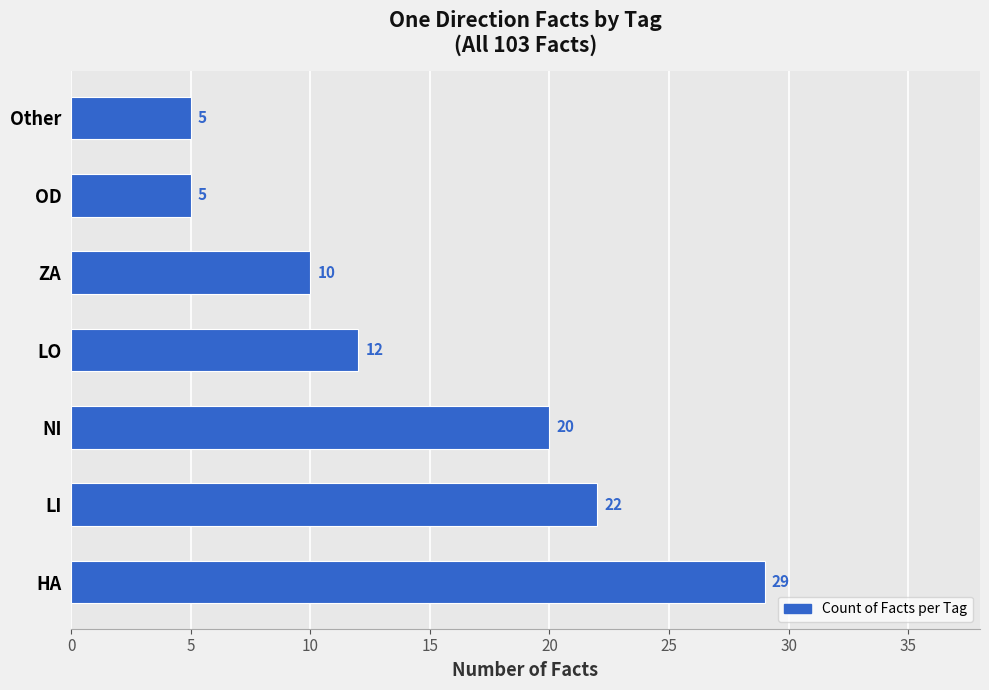

What is the minimum value shown in the chart?

5